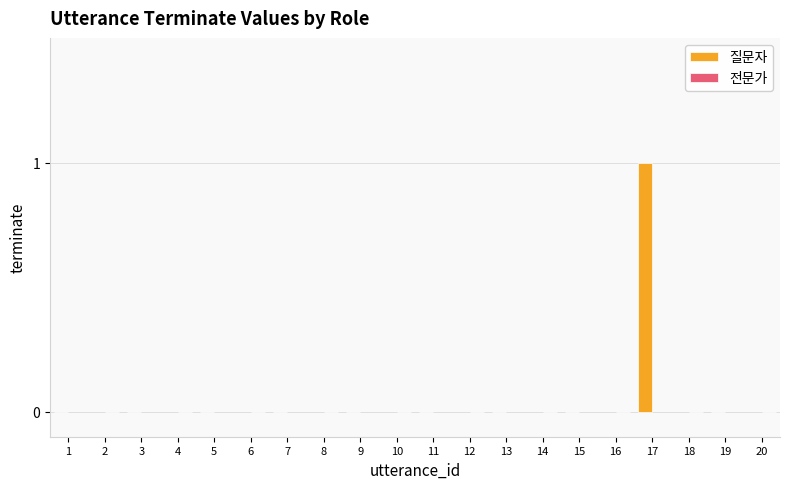

Reading left to right, list all the values displayed in this chart.

1=0	3=0	5=0	7=0	9=0	11=0	13=0	15=0	17=1	19=0